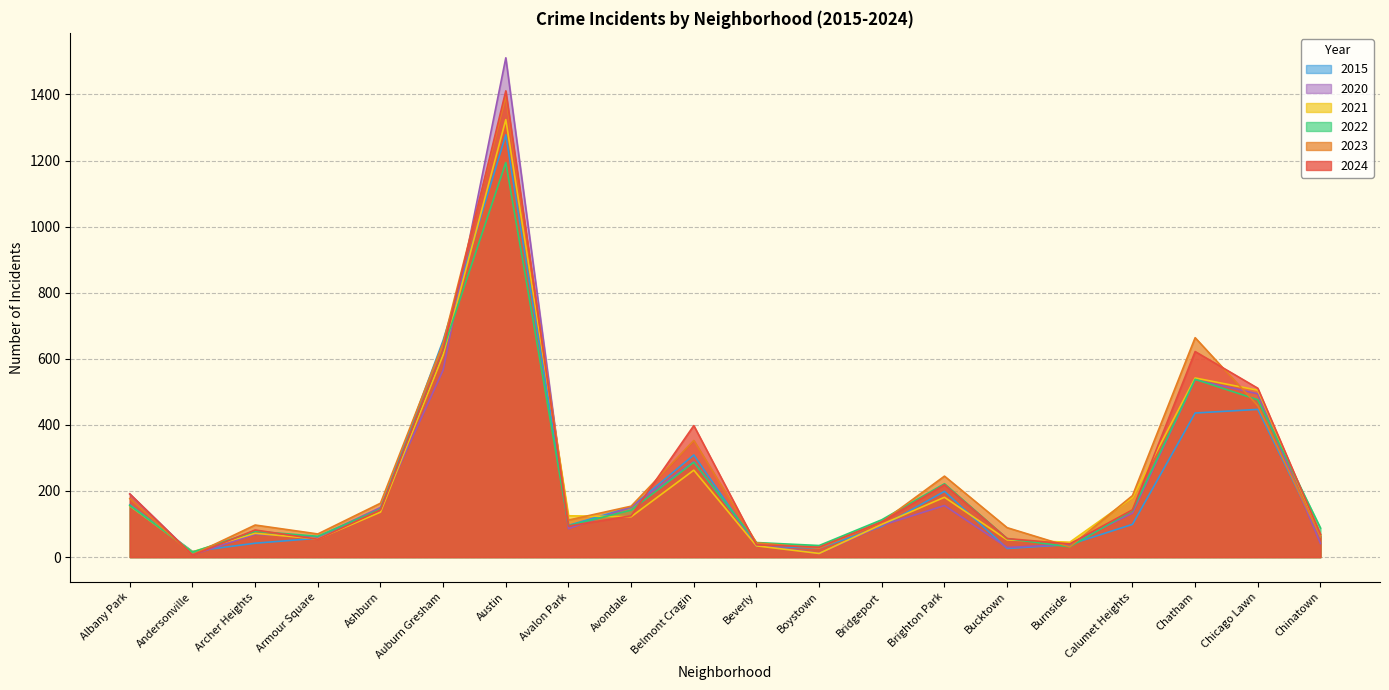

At which label does 2022 reach its minimum?

Andersonville